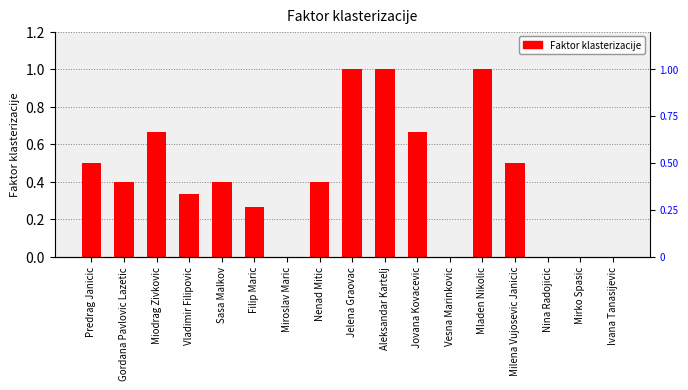

List the labels in order of value, largest first.

Jelena Graovac, Aleksandar Kartelj, Mladen Nikolic, Miodrag Zivkovic, Jovana Kovacevic, Predrag Janicic, Milena Vujosevic Janicic, Gordana Pavlovic Lazetic, Sasa Malkov, Nenad Mitic, Vladimir Filipovic, Filip Maric, Miroslav Maric, Vesna Marinkovic, Nina Radojicic, Mirko Spasic, Ivana Tanasijevic